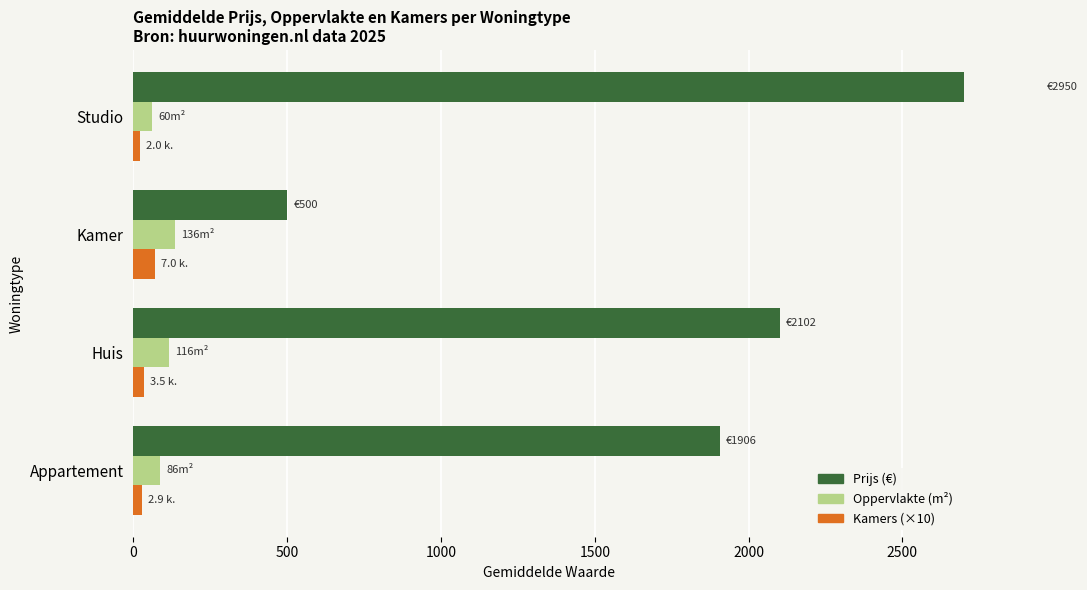

What is the average value of the Oppervlakte (m²) series?

100